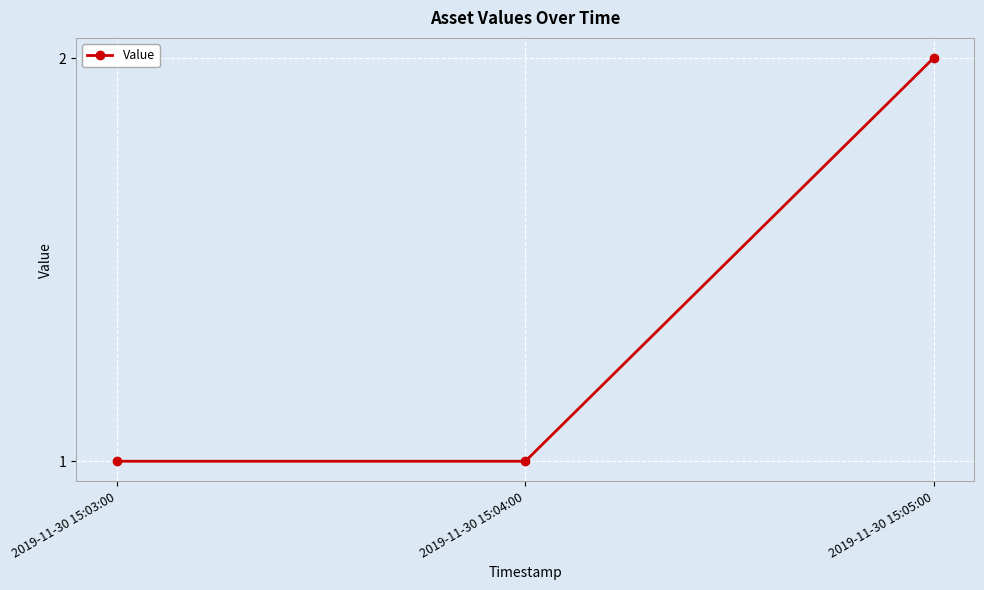

Does the chart have visible grid lines?

Yes